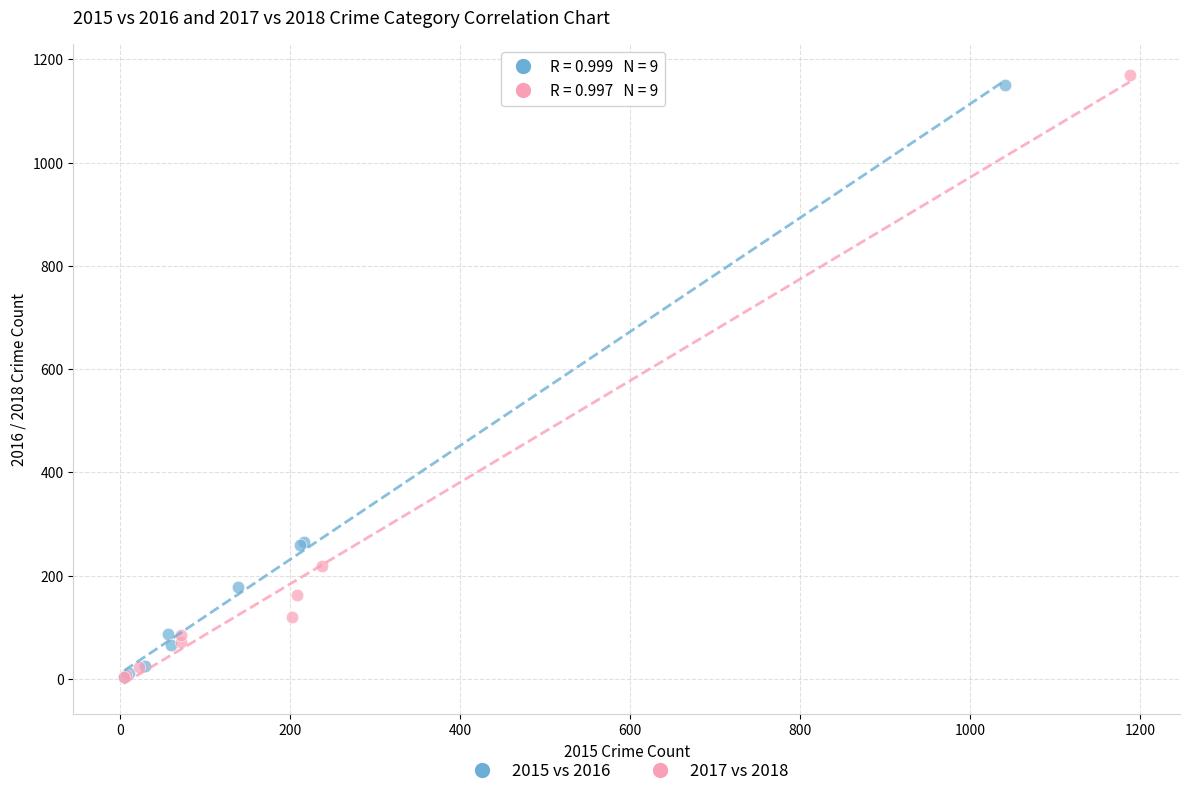

Which series has the widest spread of Y values?

2017 vs 2018